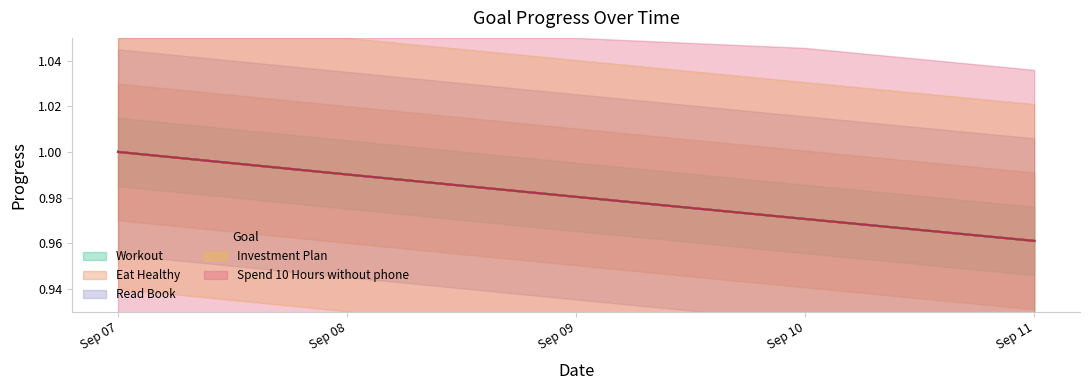

Which has a higher value, Sep 10 or Sep 07?

Sep 07